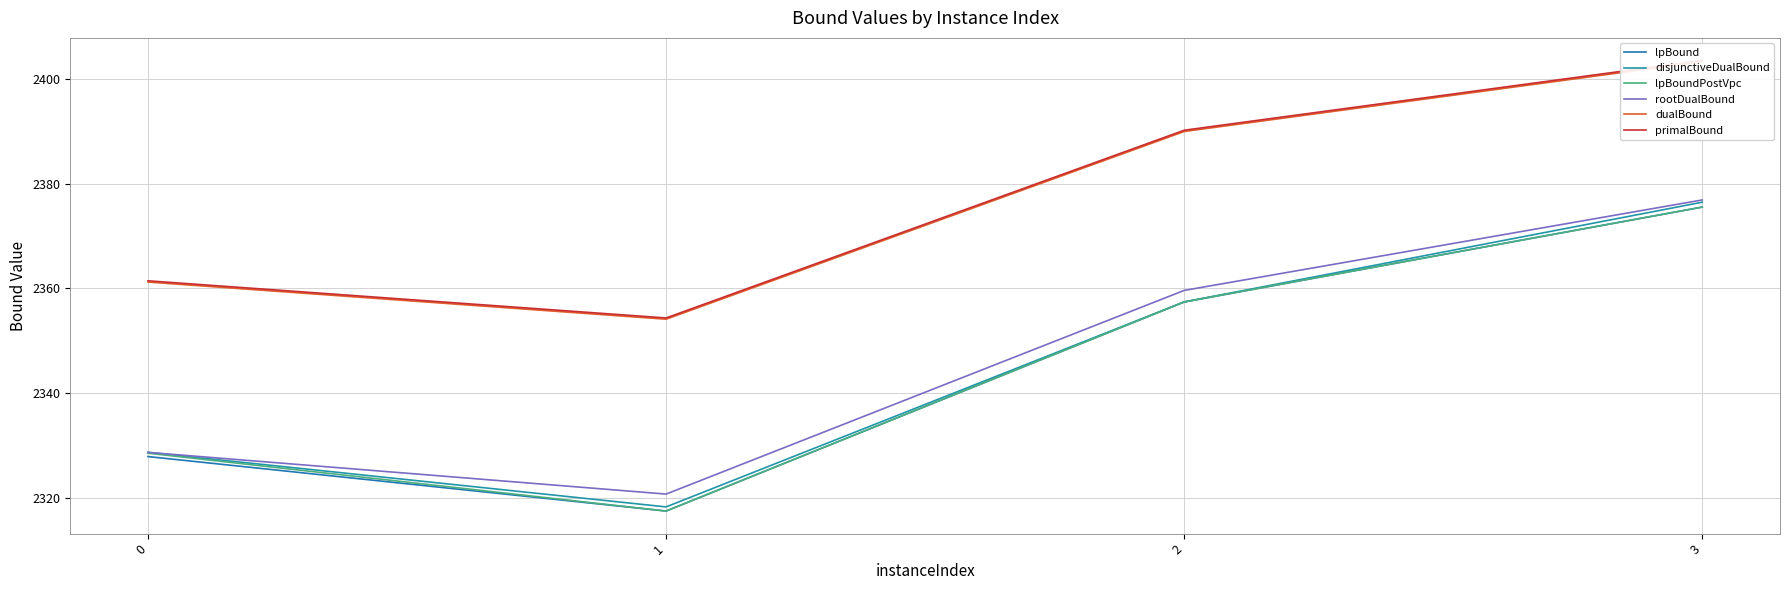

Does the chart have visible grid lines?

Yes